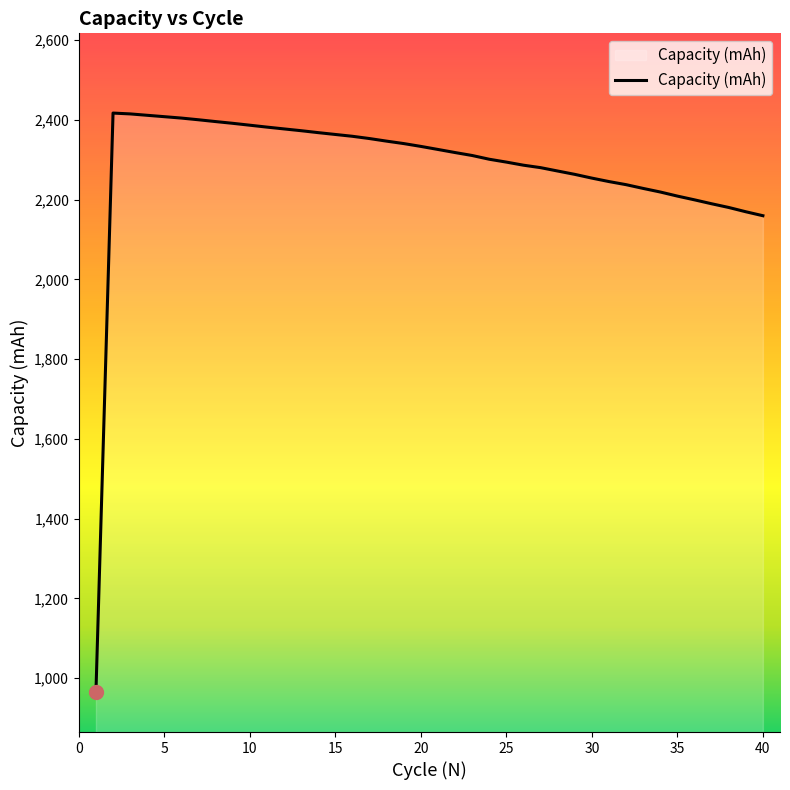

What is the smallest value displayed?

964.9